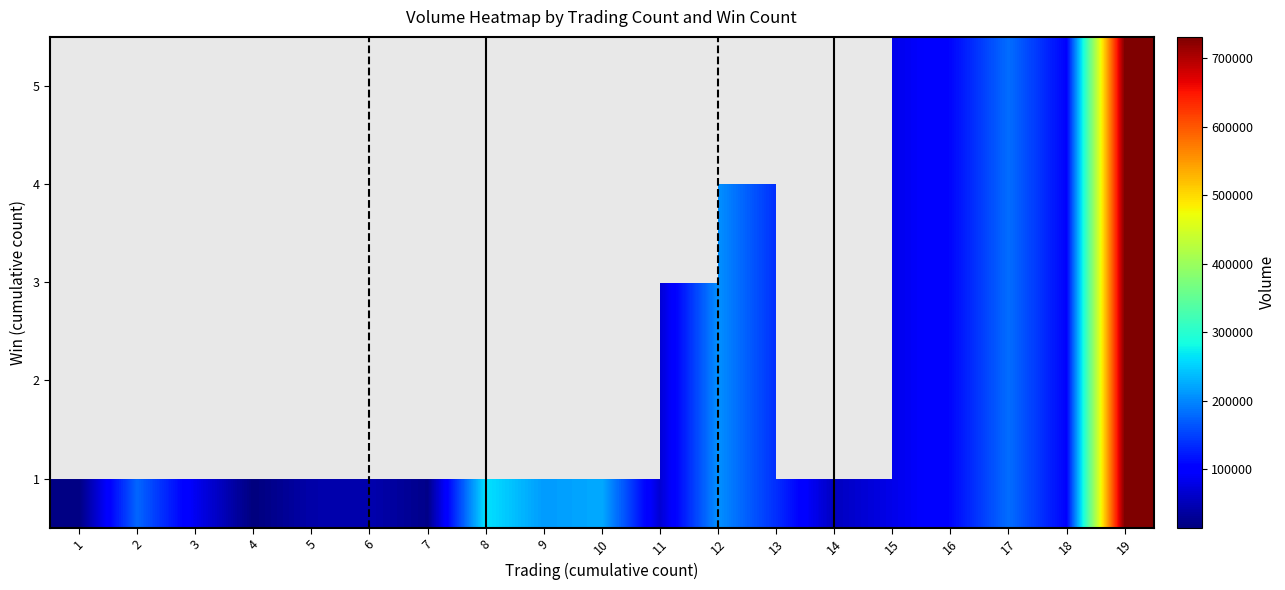

Which category has the lowest value across all series?

4